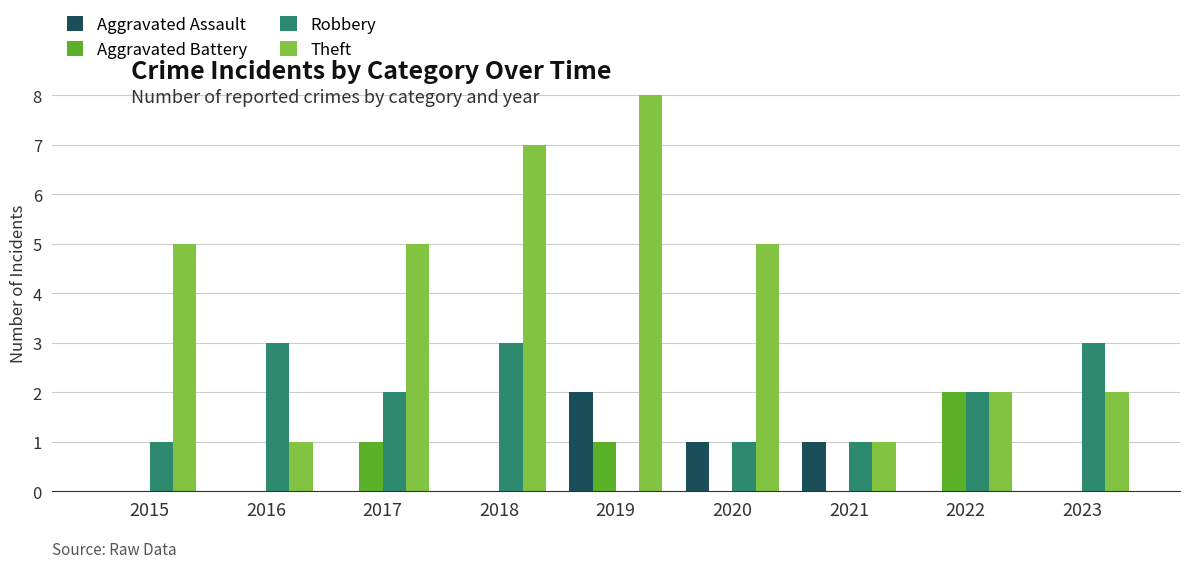

Is it true that Robbery equals 0 at 2021?

False